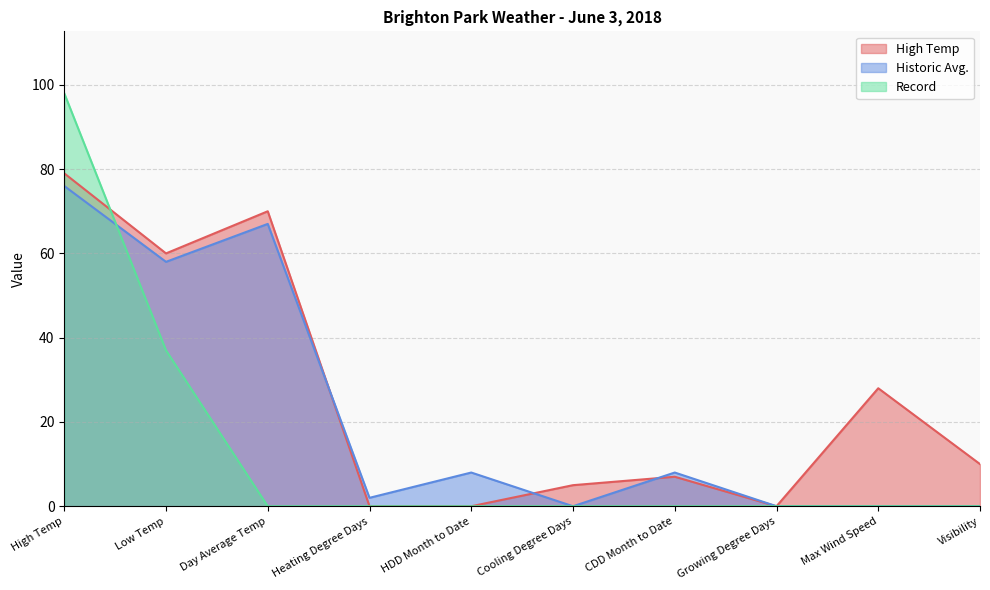

The value of High Temp at Day Average Temp is 70. True or false?

True